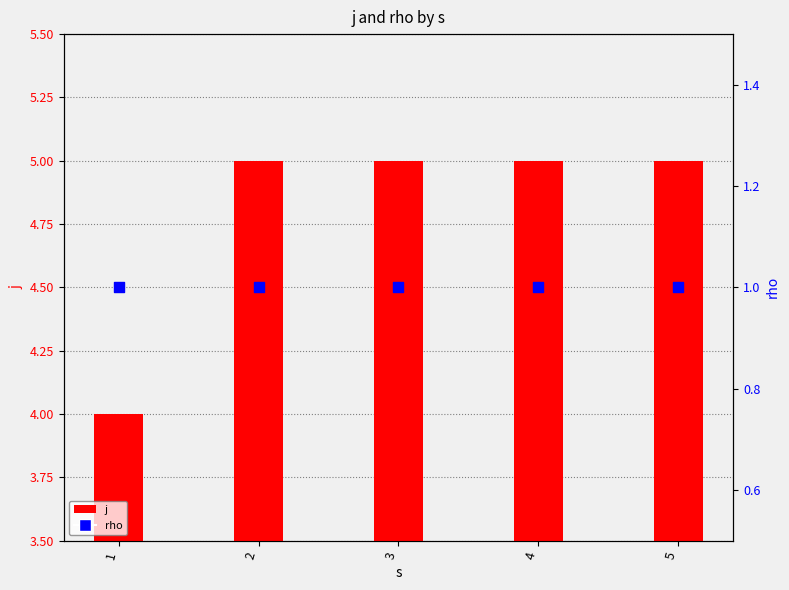

At which category is the sum across all series the highest?

2